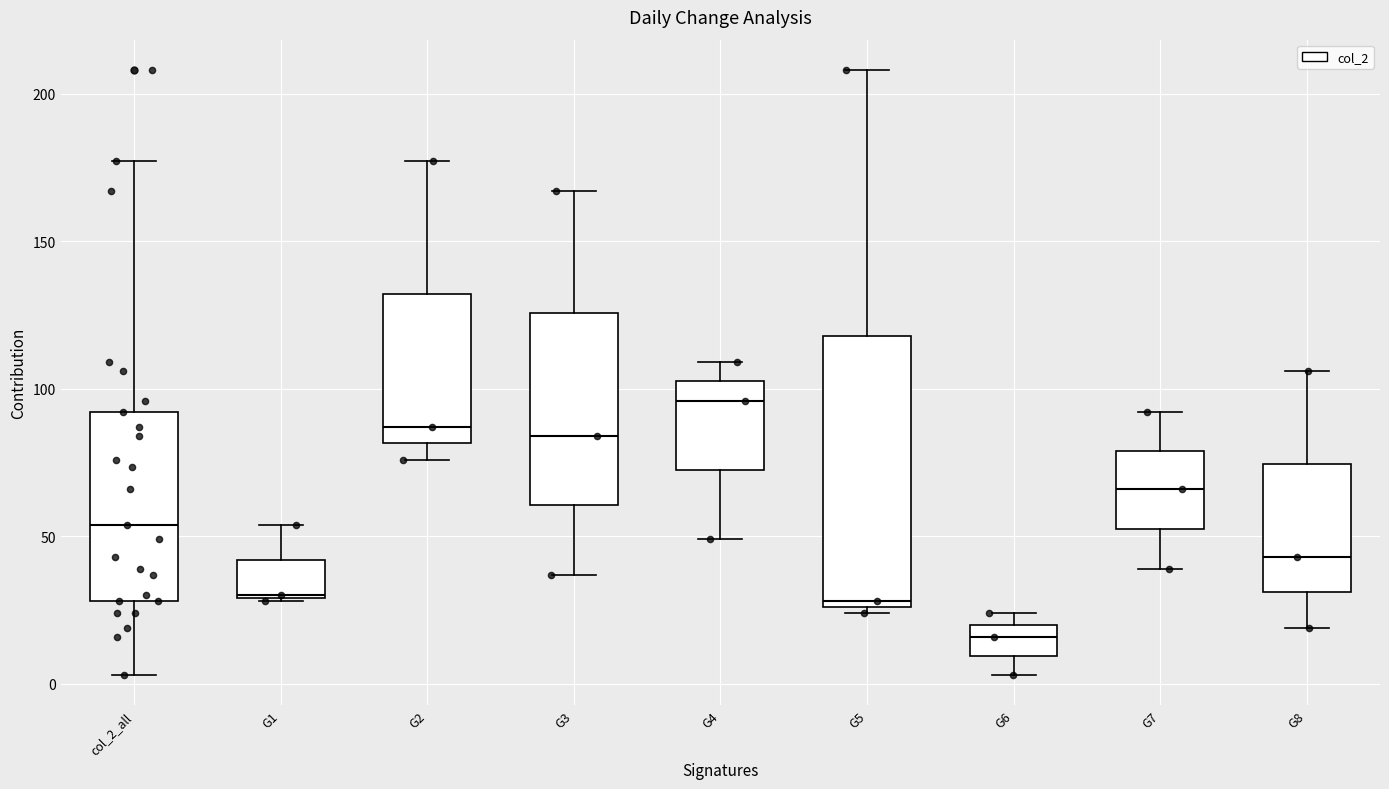

Which box is the tallest, from its lower edge to its upper edge?

G5